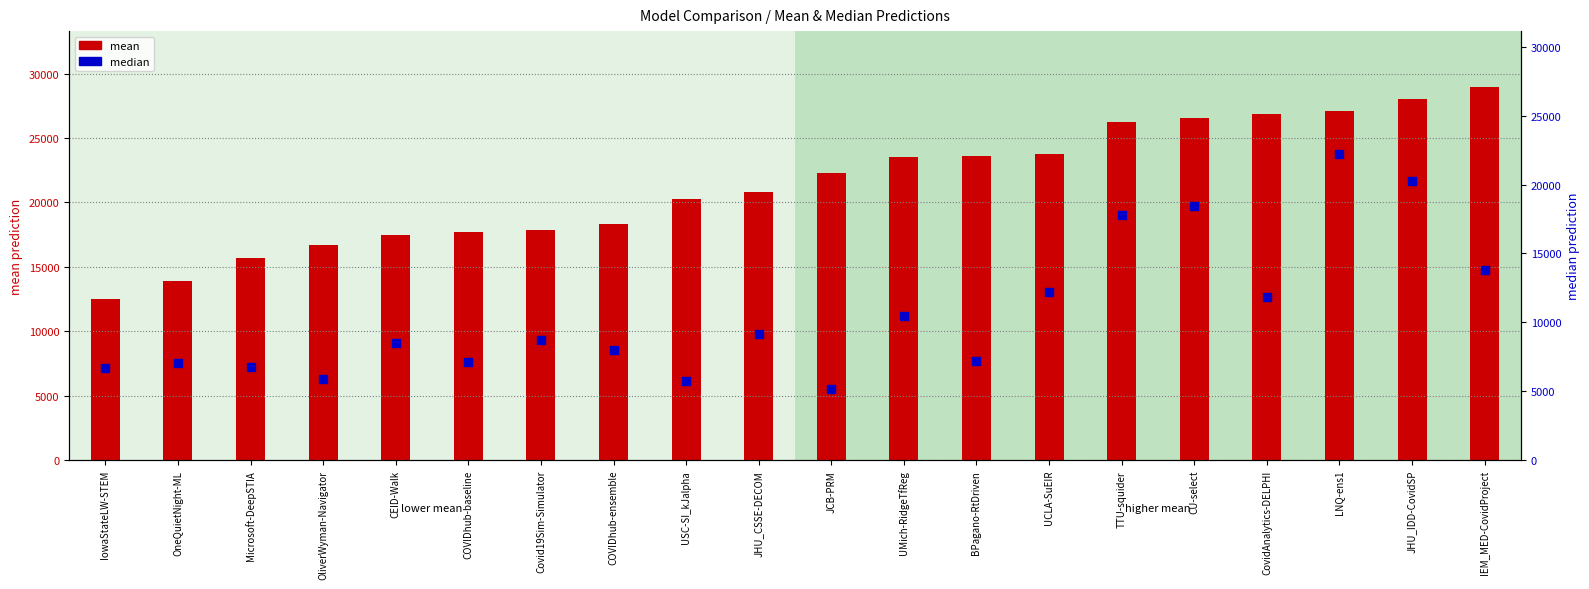

Which series has the largest Y range (max minus min)?

median